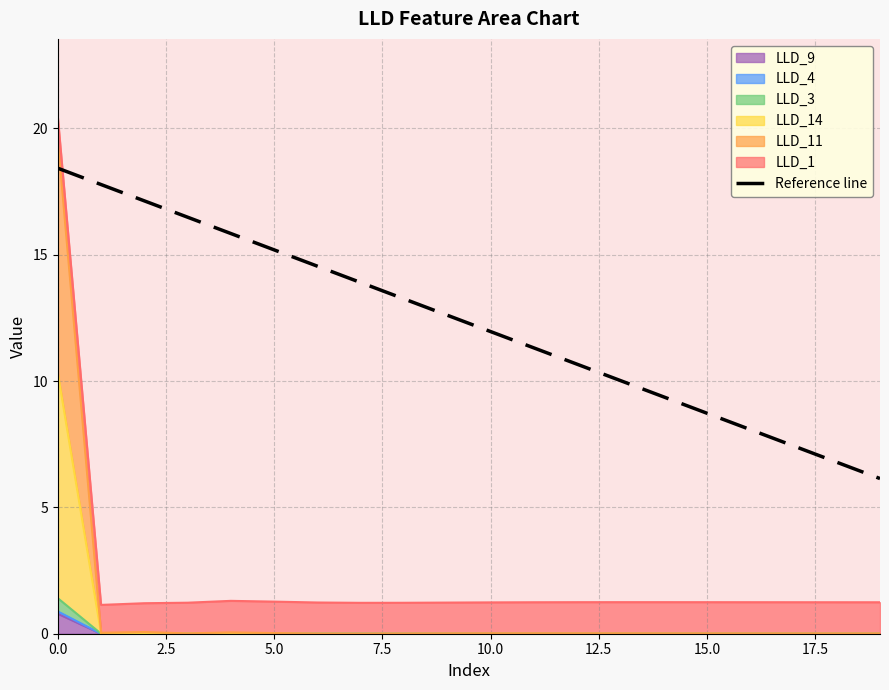

Where is the data nearest to the value 12?

10